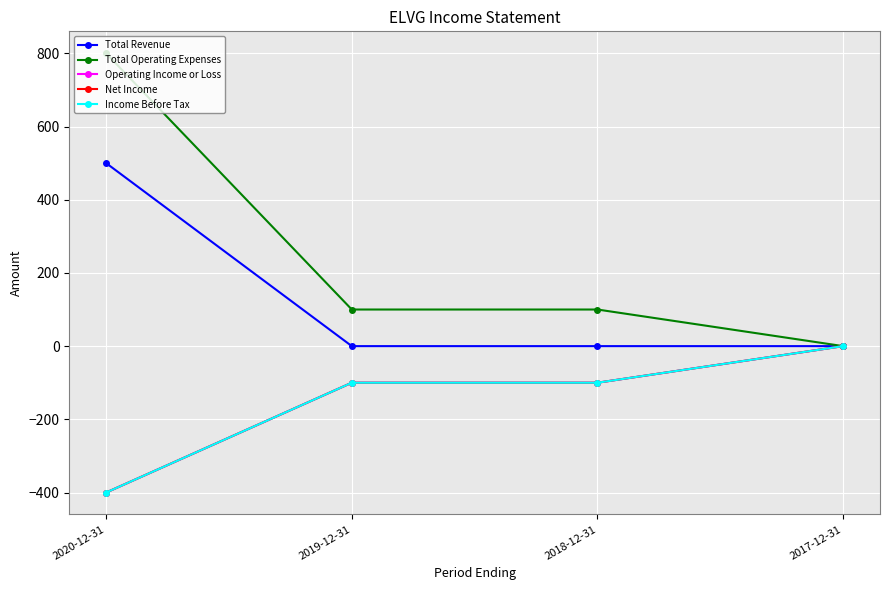

The value of Income Before Tax at 2019-12-31 is -100. True or false?

True